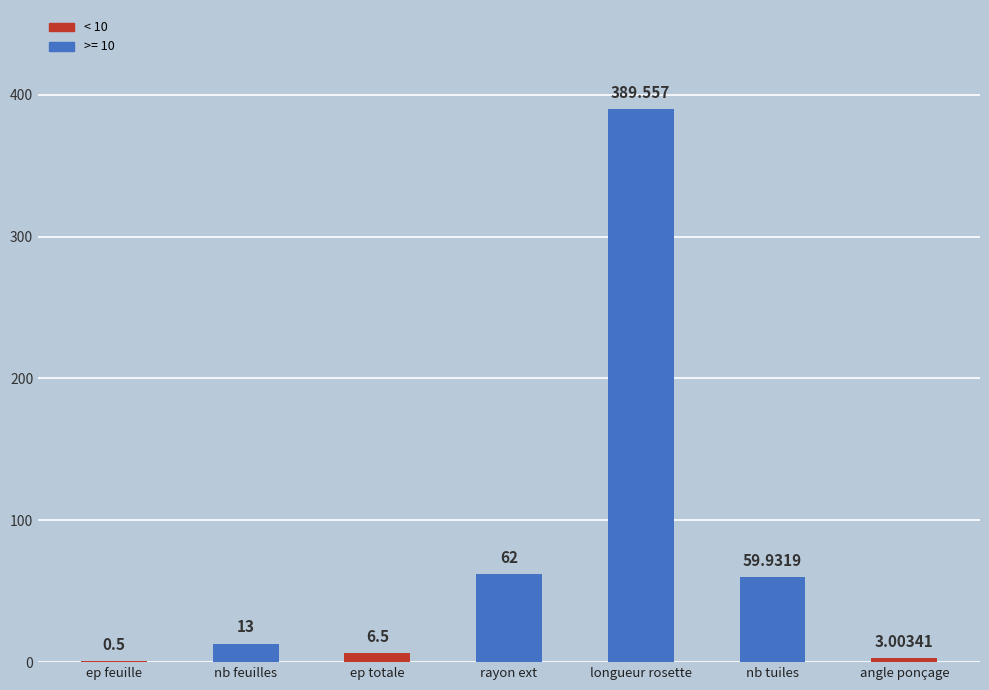

The value at nb tuiles is 13.5. True or false?

False